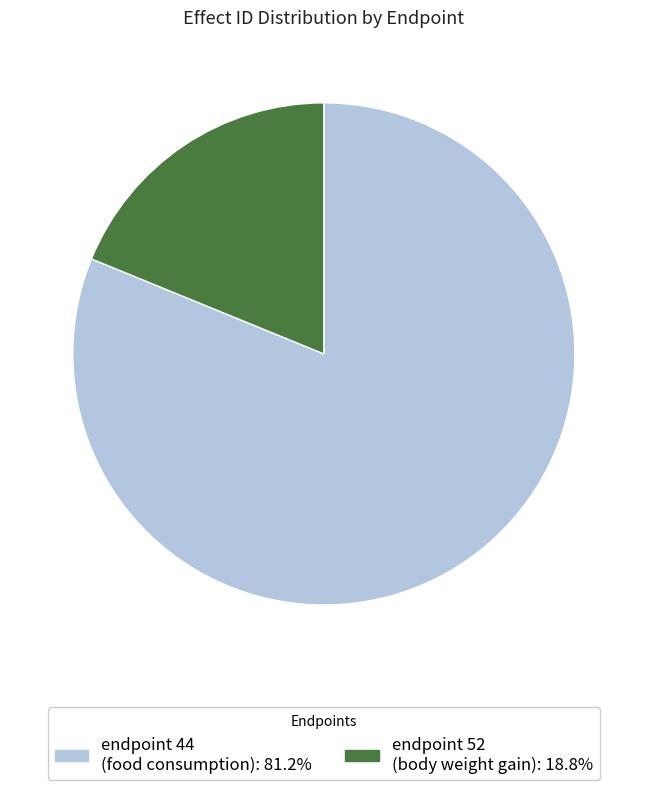

Is endpoint 52 (body weight gain): 18.8% the majority of the pie?

No